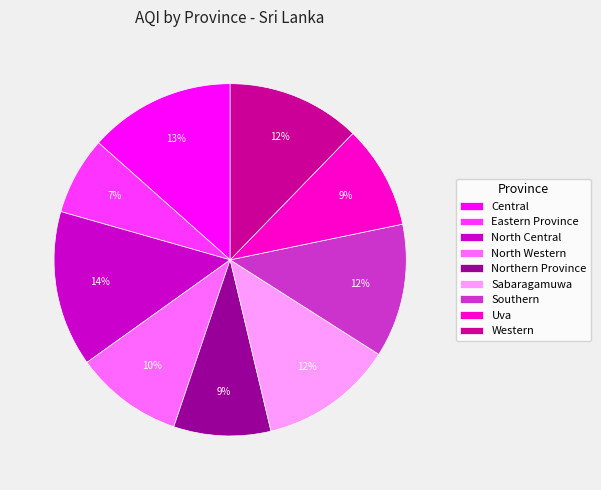

The Central slice represents 8% of the pie. True or false?

False